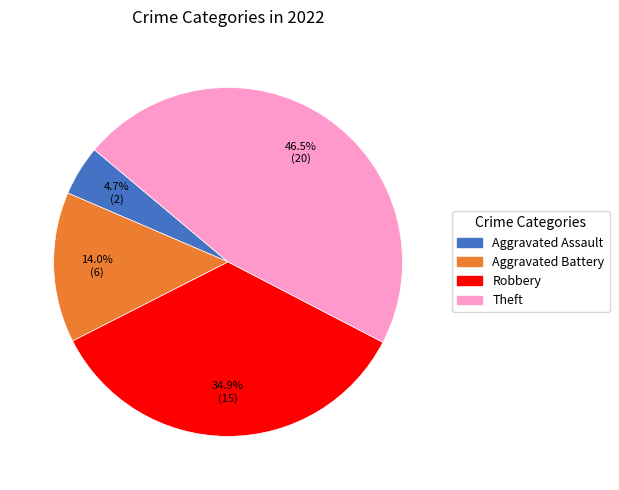

Does any single category account for the majority?

No